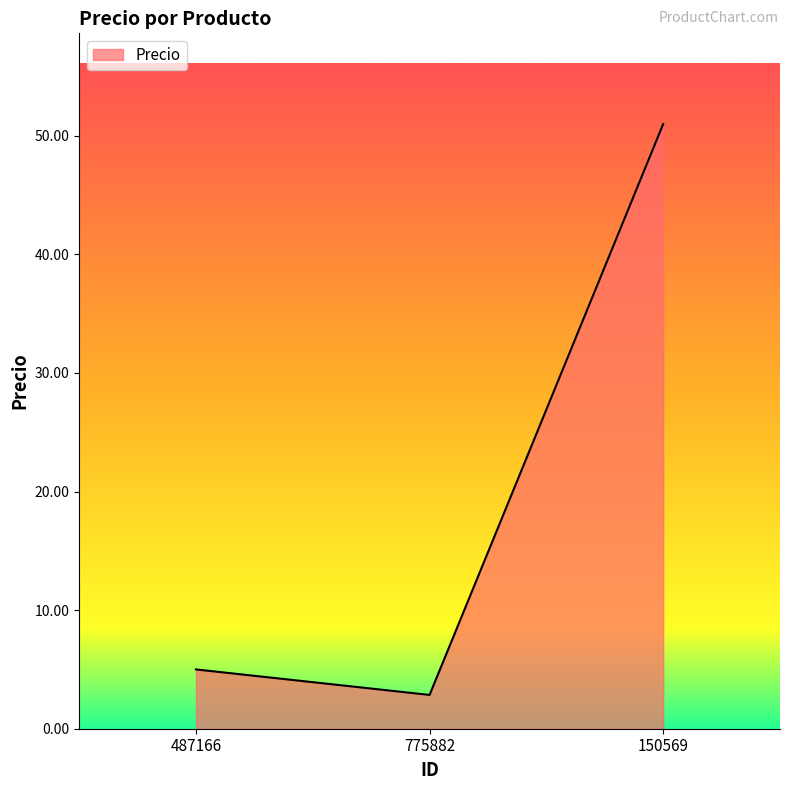

What position from the left is 150569?

3